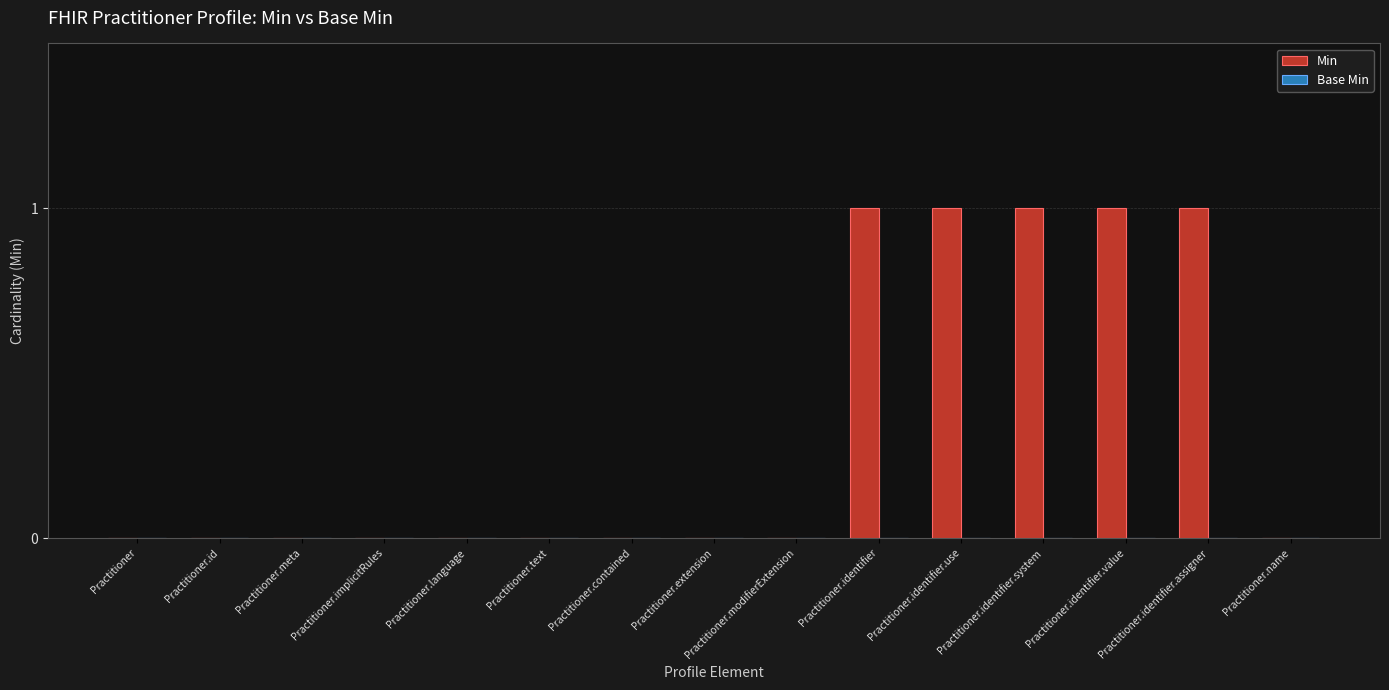

What is the sum of all values?

5